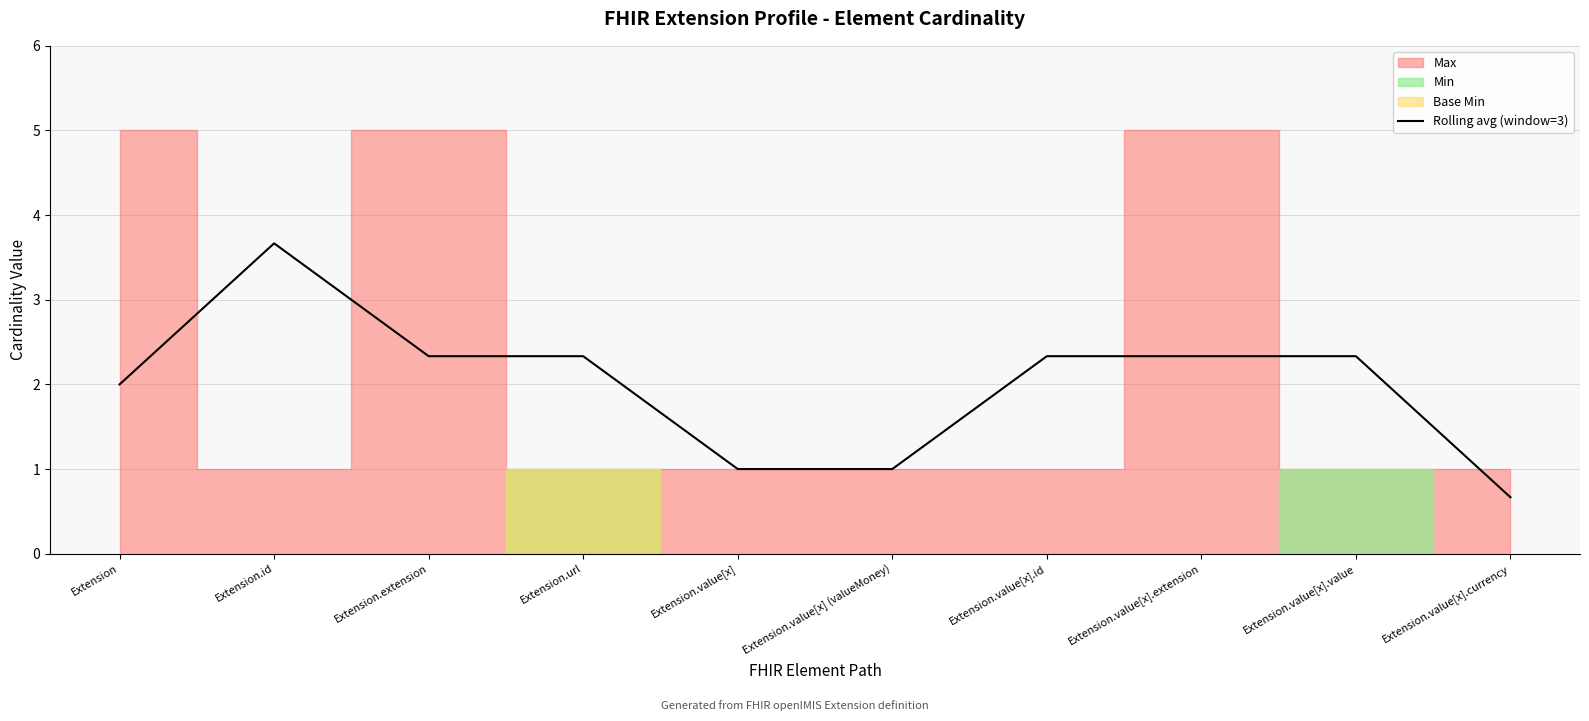

How many categories are shown in the chart?

10